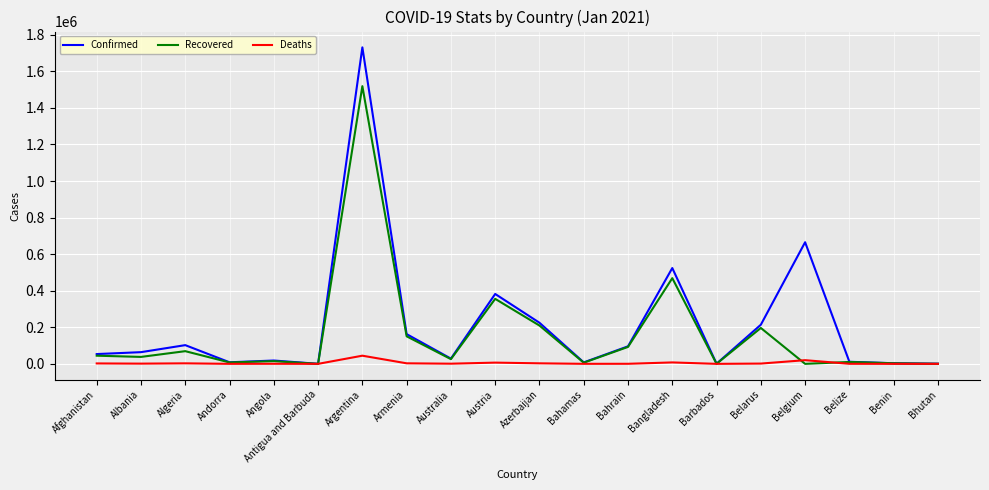

The value of Confirmed at Azerbaijan is 224827. True or false?

True